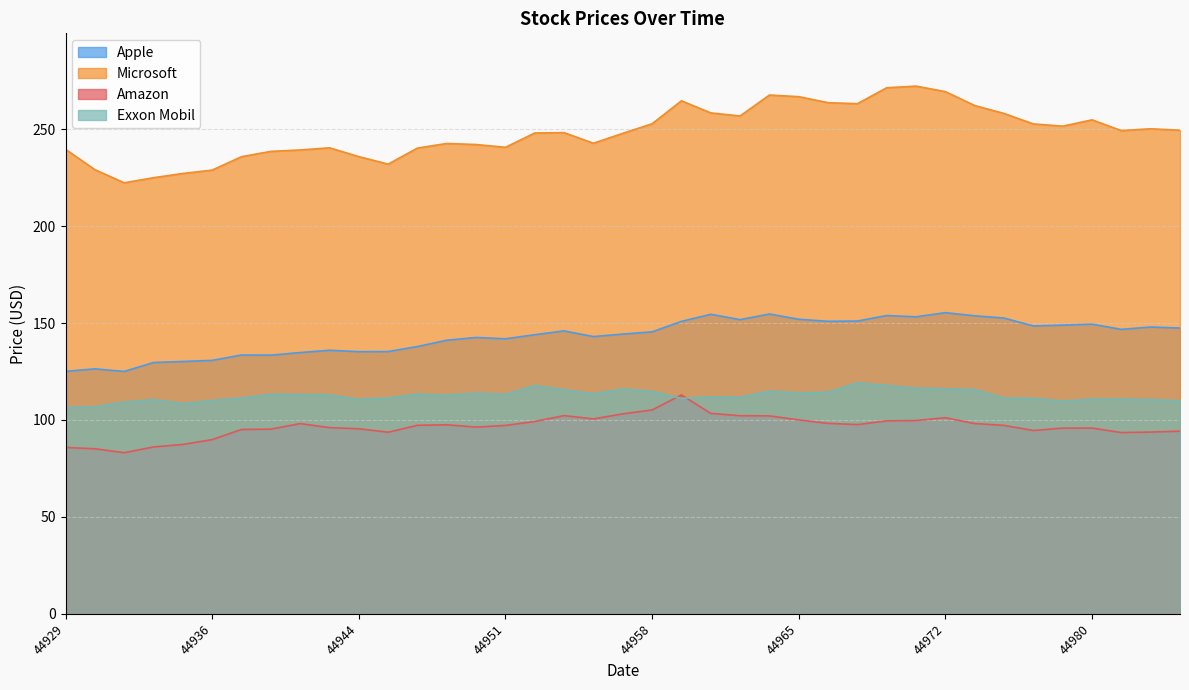

What is the sum of all Microsoft values?

9679.9